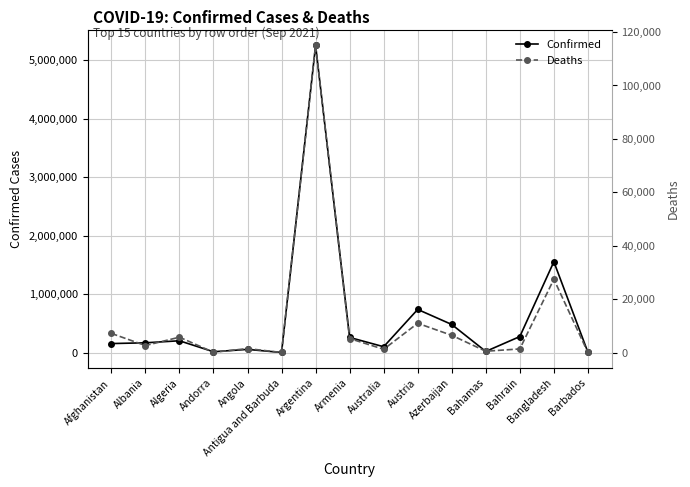

Where is the first local minimum for Confirmed?

Andorra